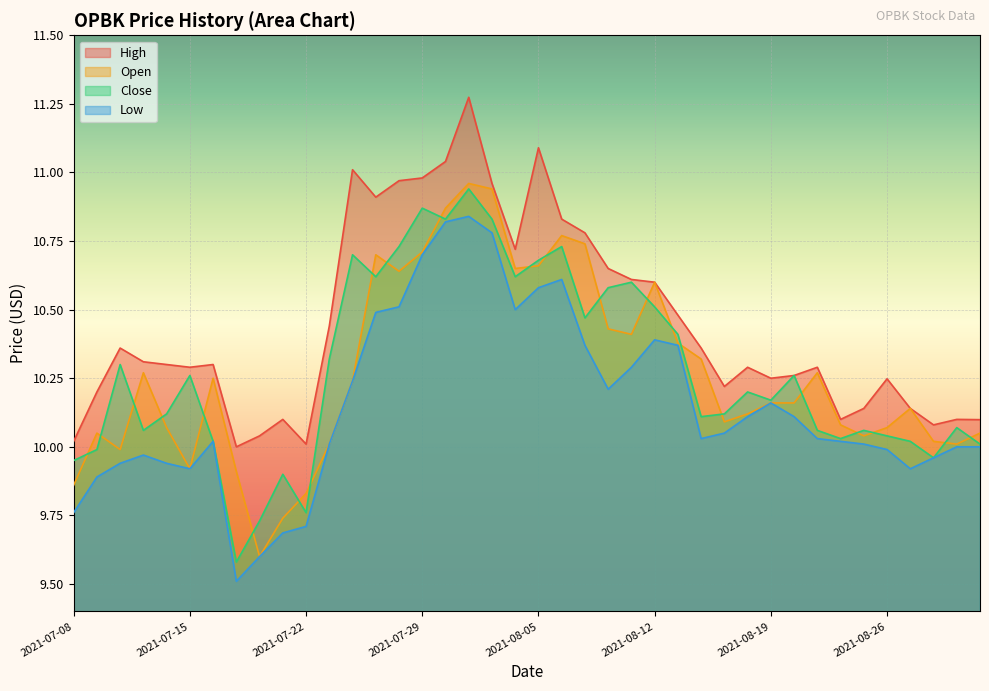

Which series has the largest range (max minus min)?

open